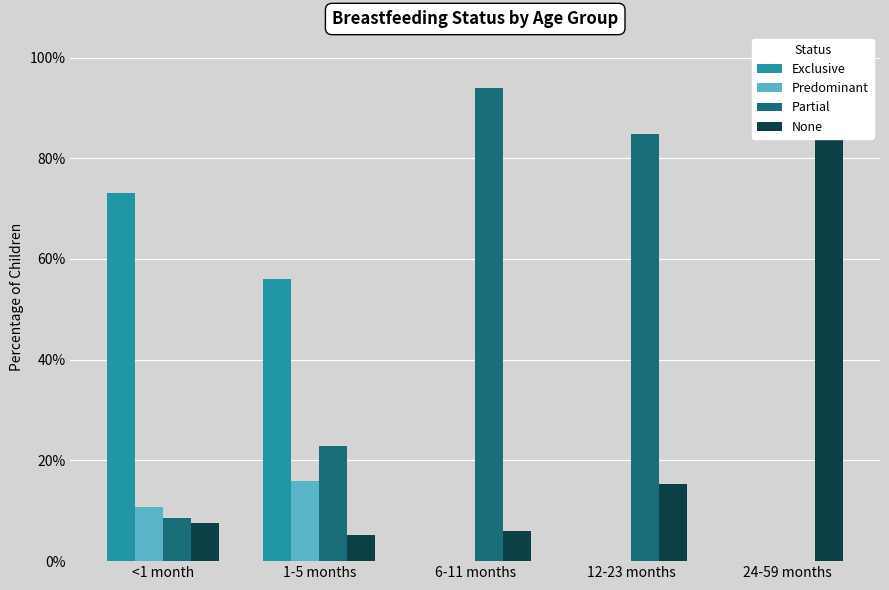

Which series has the largest range (max minus min)?

None